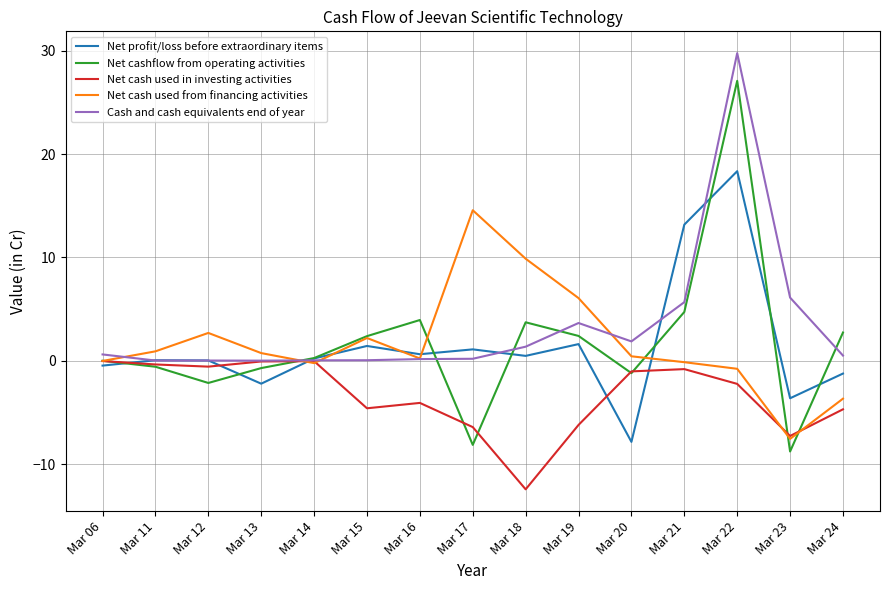

What is the total value across all series at Mar 20?

-7.7